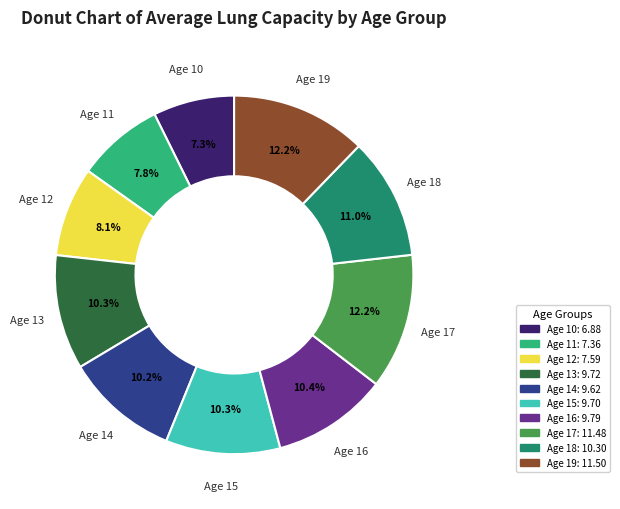

Does any single category account for the majority?

No